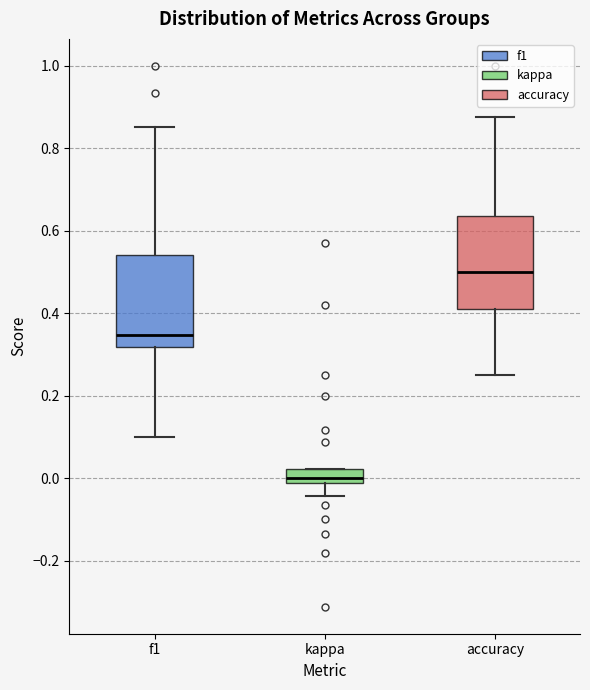

Where does the upper whisker of the box for f1 end on the y-axis? The values are not printed on the chart, so give them approximately, as read against the axis.

0.86